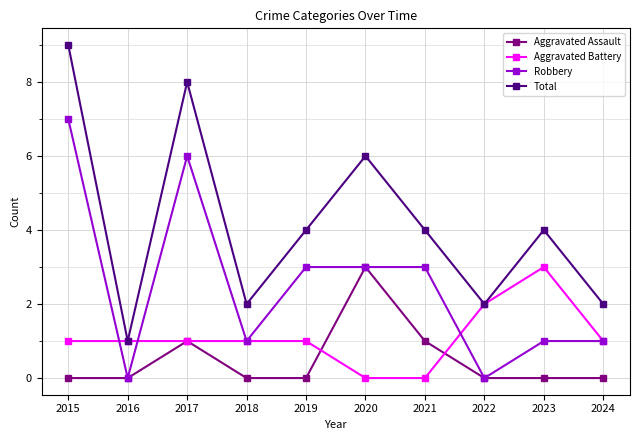

Count the Aggravated Battery values in the range 1 to 2.

7